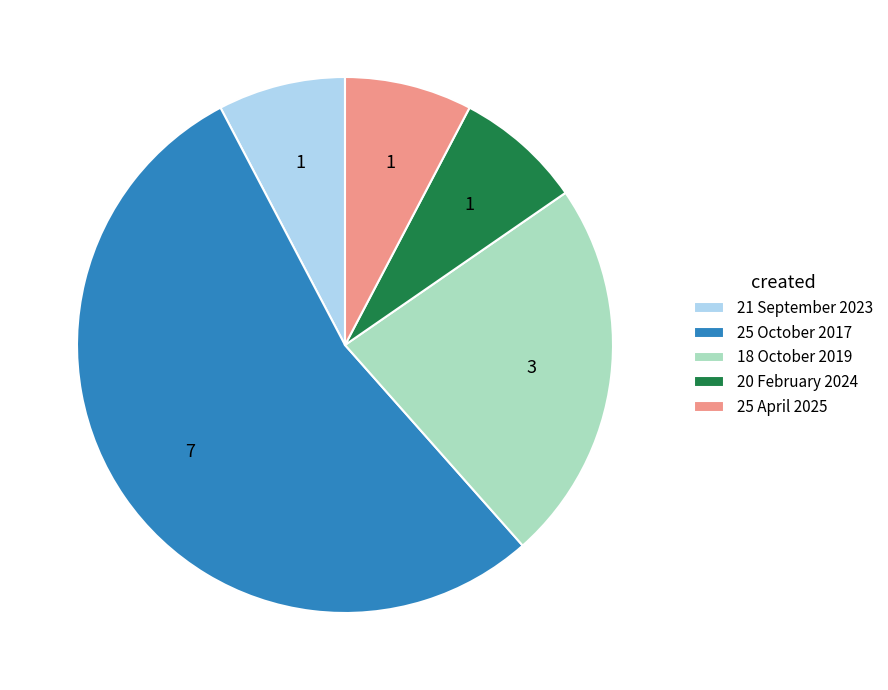

Does any single category account for the majority?

Yes